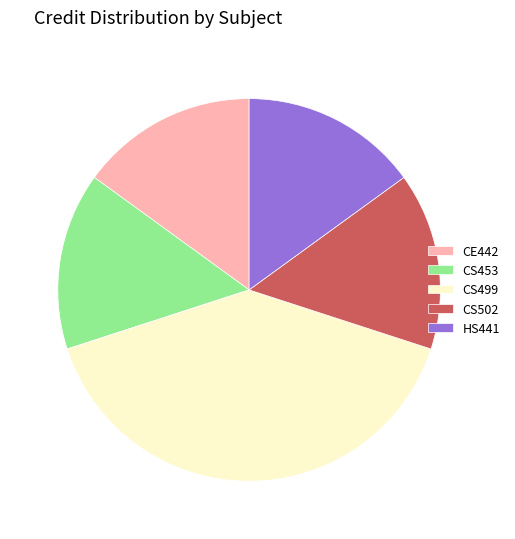

Between CS499 and CS453, which is larger?

CS499